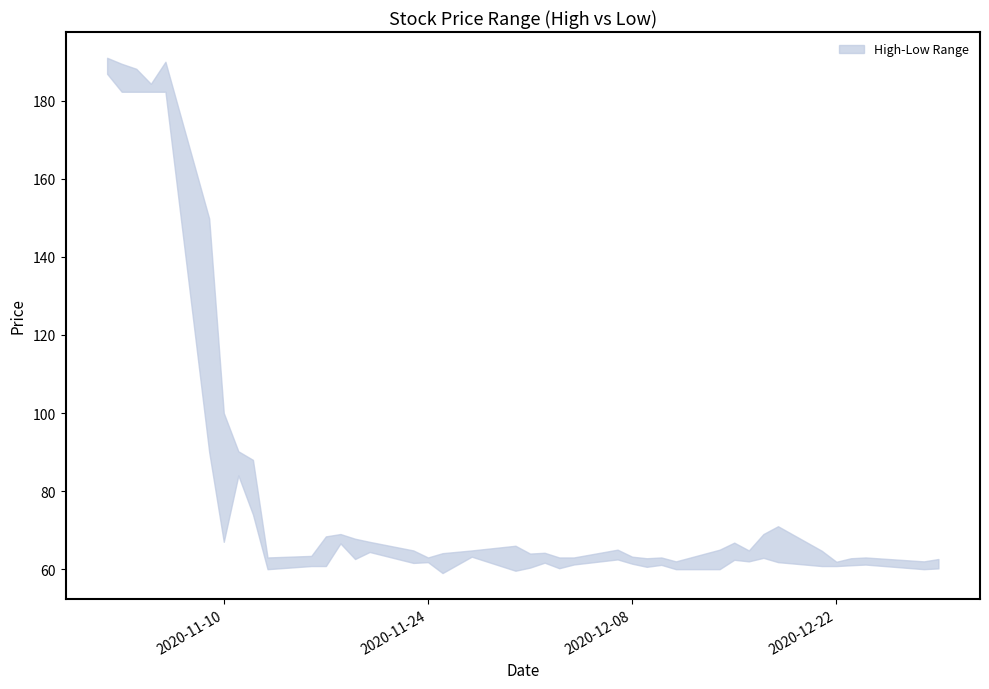

Where is the first local minimum for Low?

2020-11-10